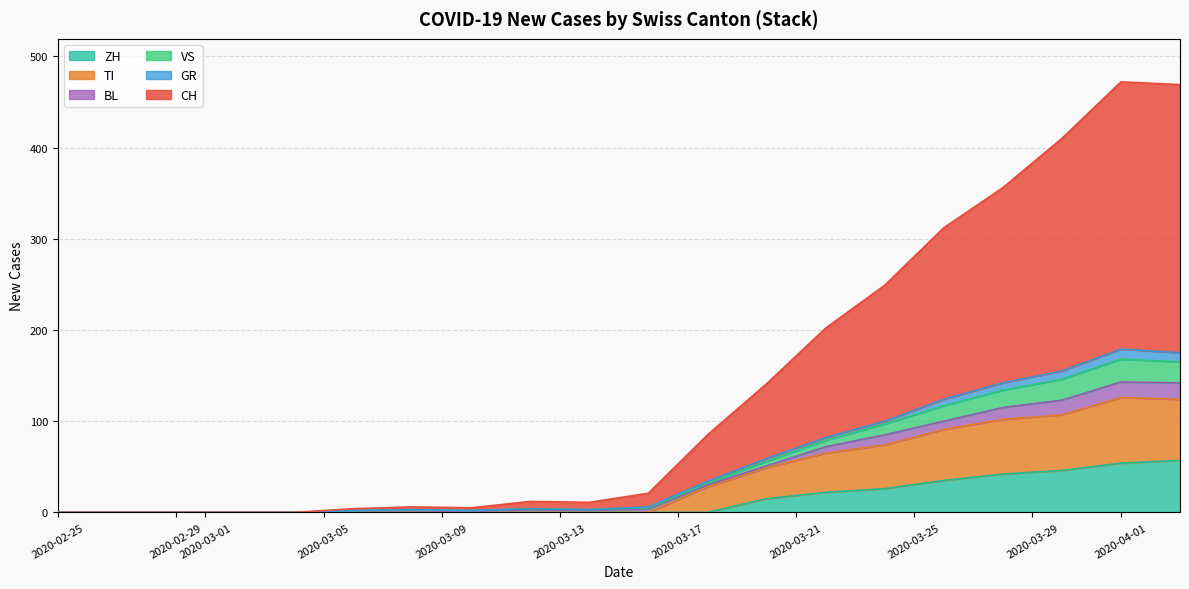

What is the highest value of the ZH series?

57